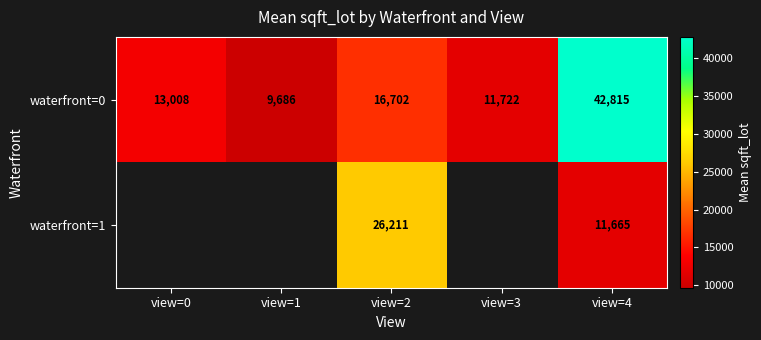

Which series has the largest range (max minus min)?

waterfront=0